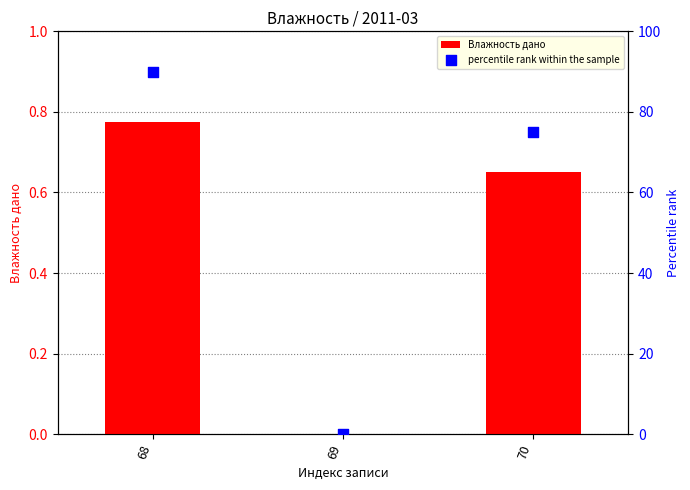

Which series has the largest Y range (max minus min)?

percentile rank within the sample